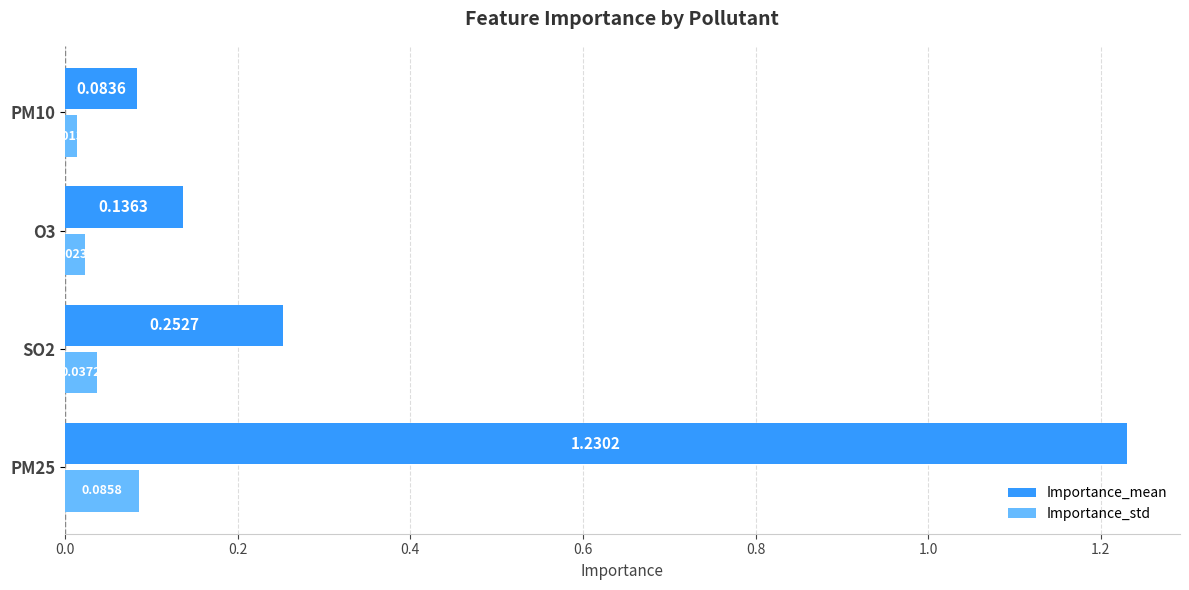

What is the sum of all Importance_mean values?

1.7